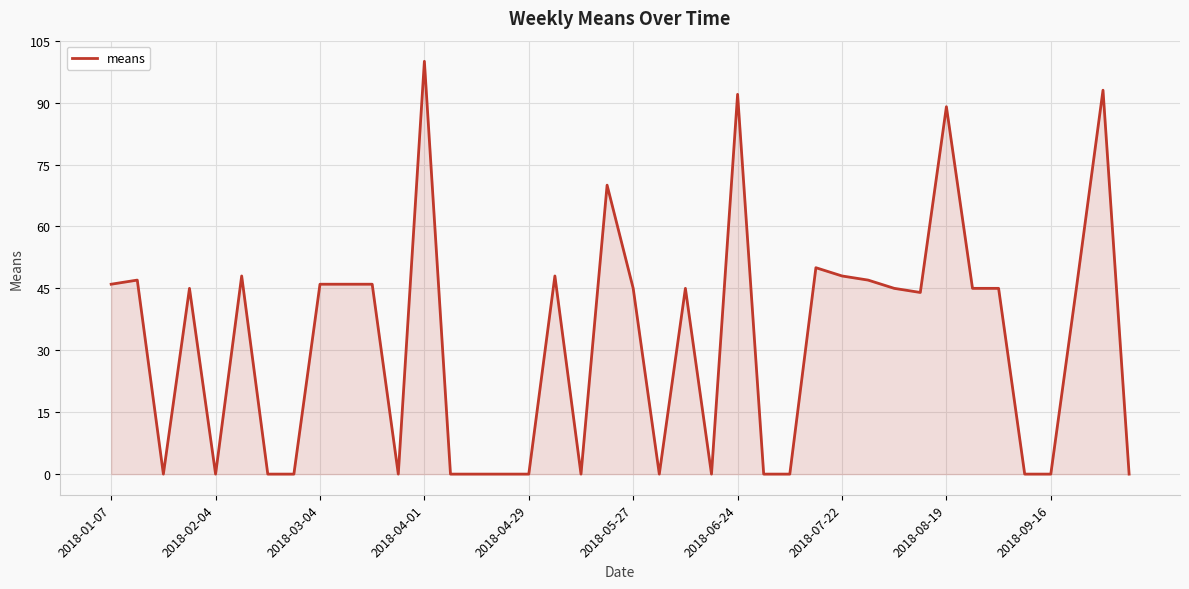

Reading left to right, extract all data points from this chart.

46	47	0	45	0	48	0	0	46	46	46	0	100	0	0	0	0	48	0	70	45	0	45	0	92	0	0	50	48	47	45	44	89	45	45	0	0	46	93	0